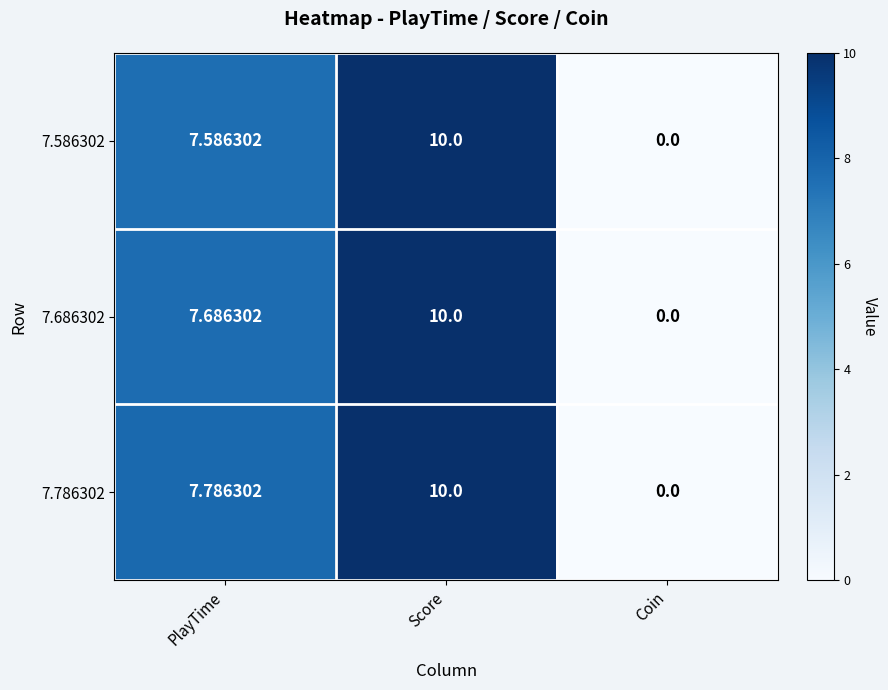

Where does the 7.686302 series first go above 7?

PlayTime